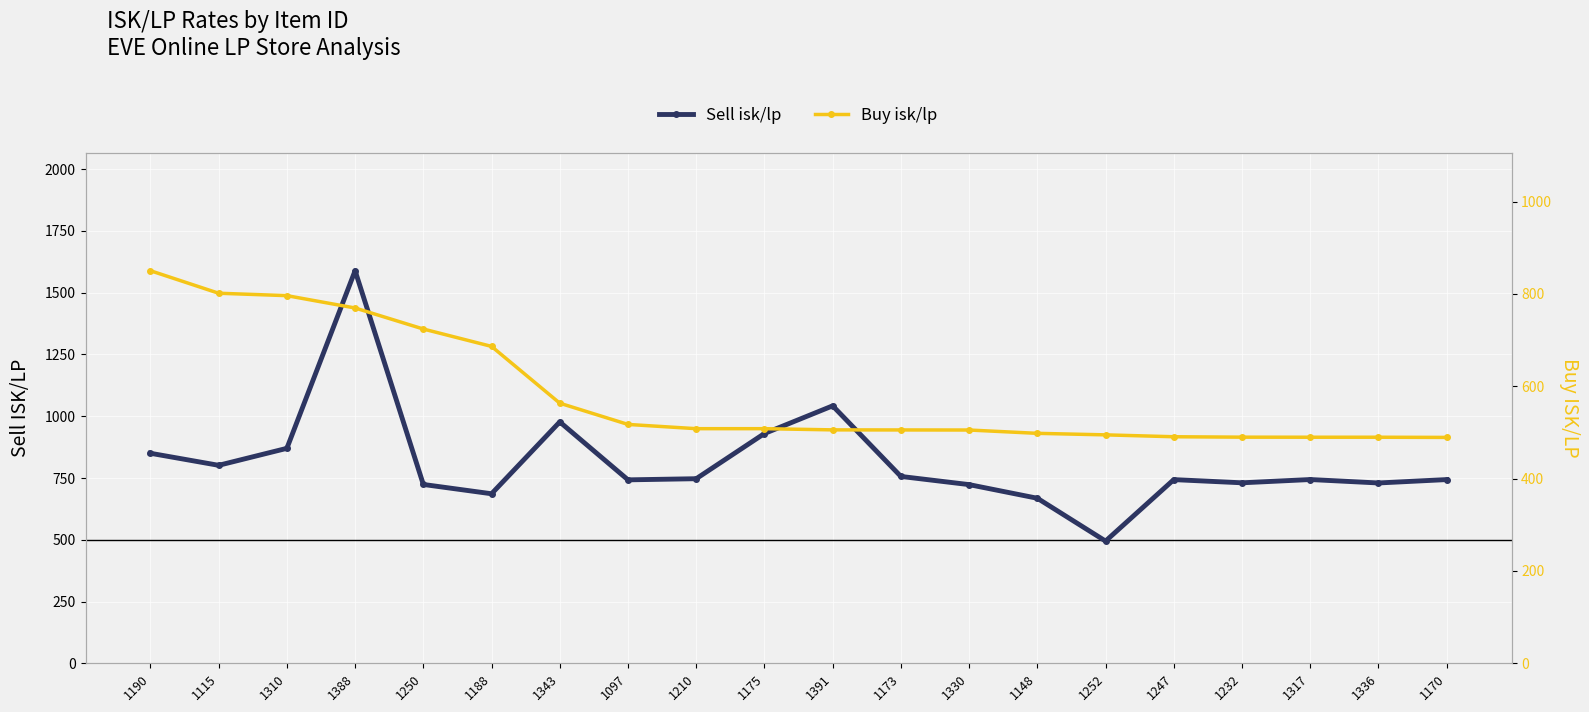

What position from the right is 1170?

1